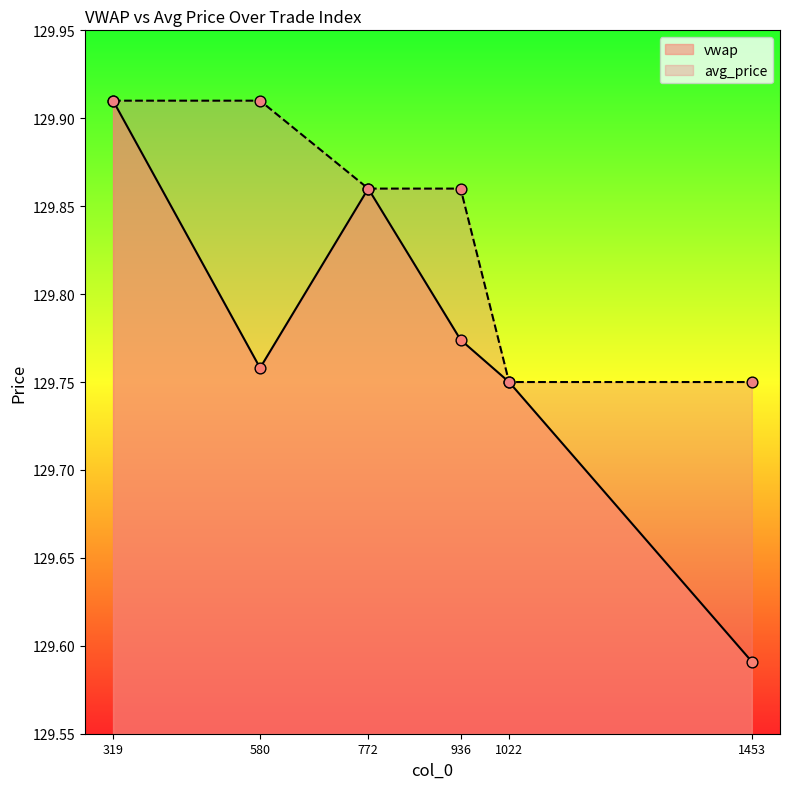

Which series has the largest Y range (max minus min)?

vwap